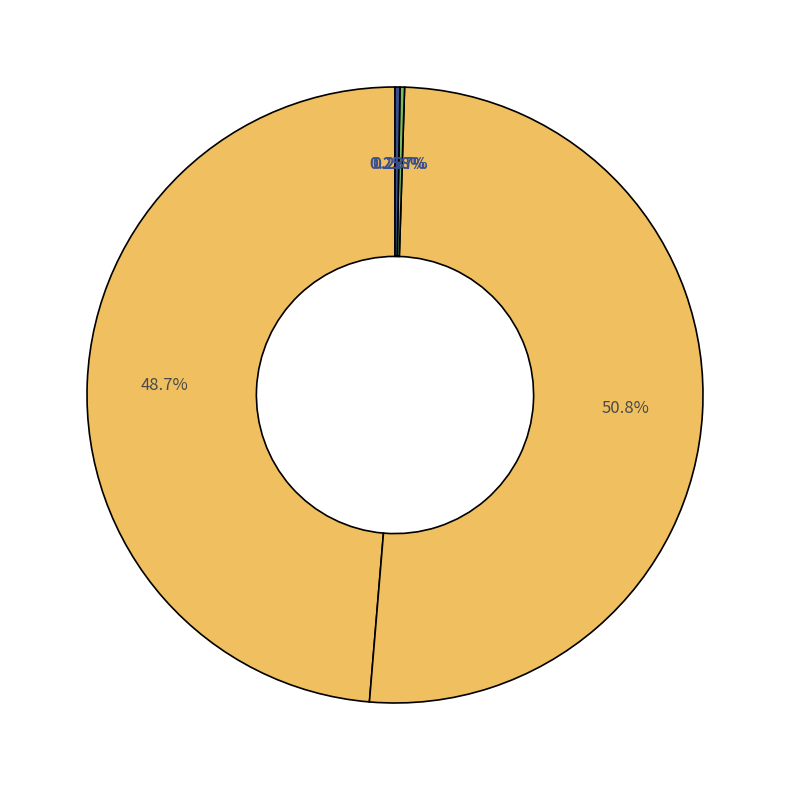

Which slice is the smallest?

Training Time